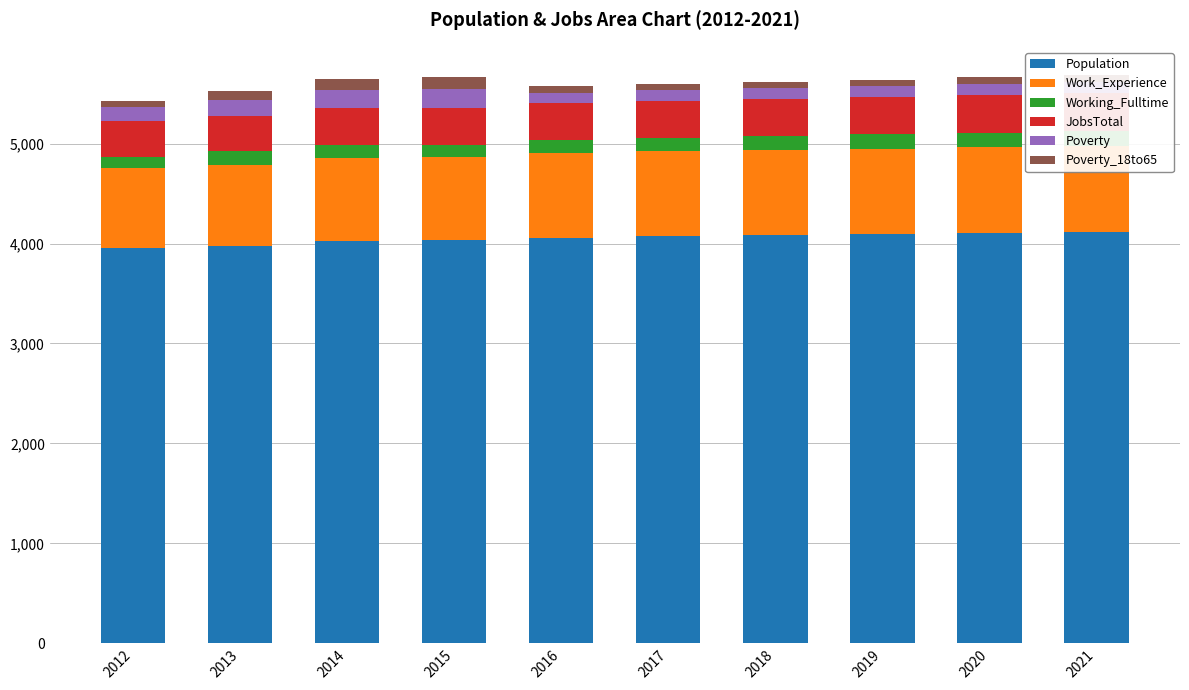

Reading left to right, extract all data points from this chart.

Population: 2012=3951	2013=3980	2014=4022	2015=4038	2016=4058	2017=4073	2018=4083	2019=4095	2020=4106	2021=4117
Work_Experience: 2012=803	2013=804	2014=832	2015=825	2016=848	2017=850	2018=852	2019=854	2020=856	2021=858
Working_Fulltime: 2012=116	2013=139	2014=135	2015=121	2016=130	2017=134	2018=138	2019=142	2020=146	2021=150
JobsTotal: 2012=360	2013=356	2014=369	2015=370	2016=370	2017=372	2018=374	2019=375	2020=377	2021=379
Poverty: 2012=137	2013=161	2014=182	2015=190	2016=104	2017=104	2018=106	2019=107	2020=108	2021=110
Poverty_18to65: 2012=62	2013=83	2014=107	2015=117	2016=65	2017=65	2018=66	2019=67	2020=69	2021=70